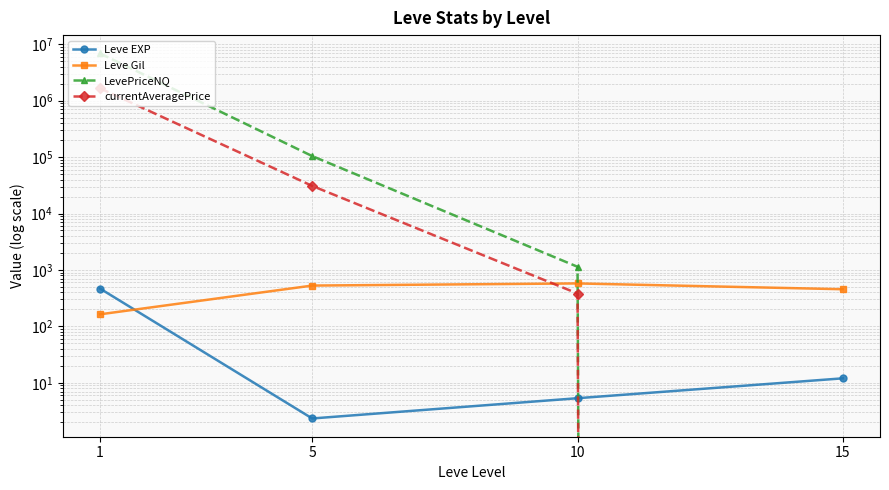

Is this an area chart (filled region under the line)?

No